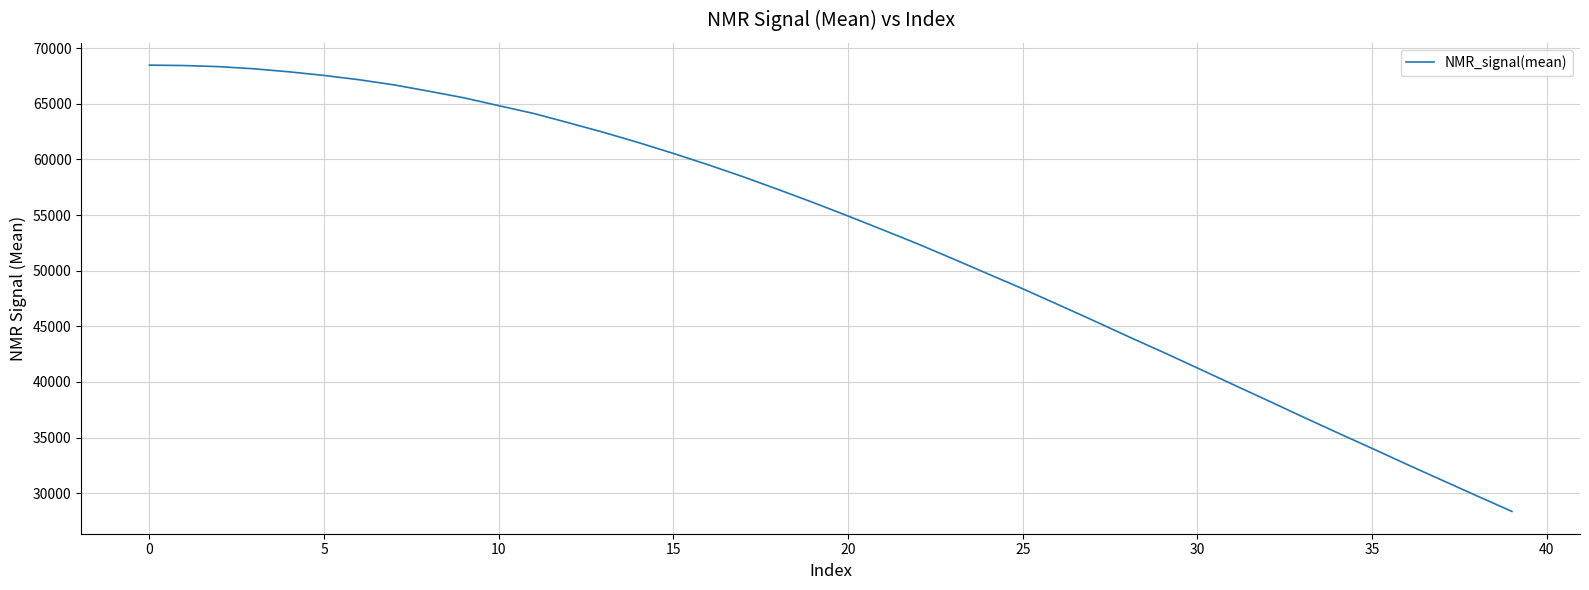

What is the maximum value shown in the chart?

68470.9